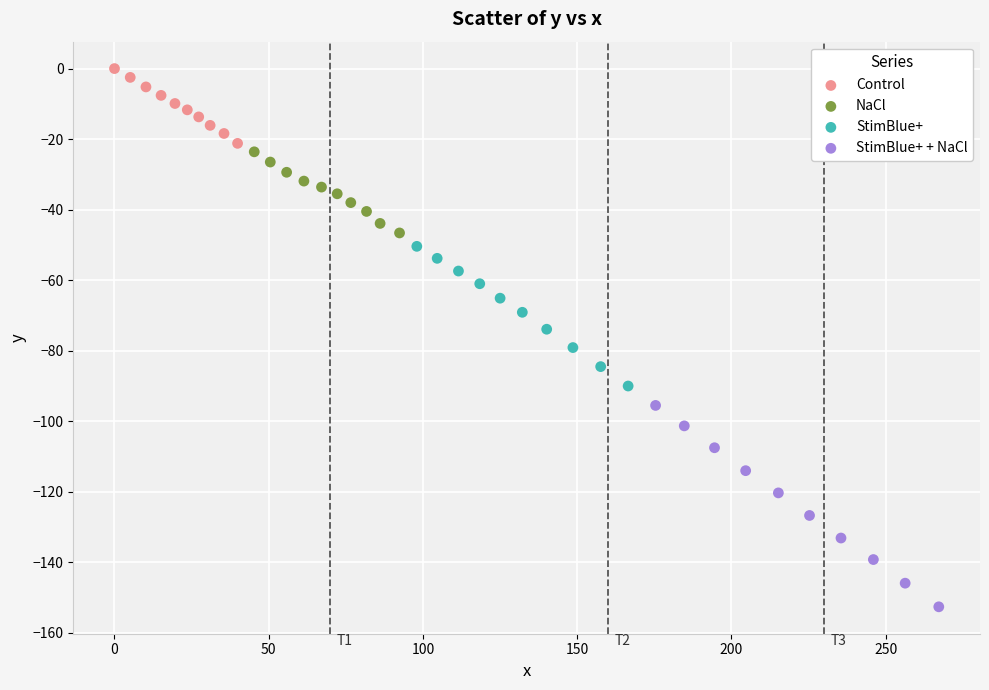

Which series has the widest spread of Y values?

StimBlue+ + NaCl